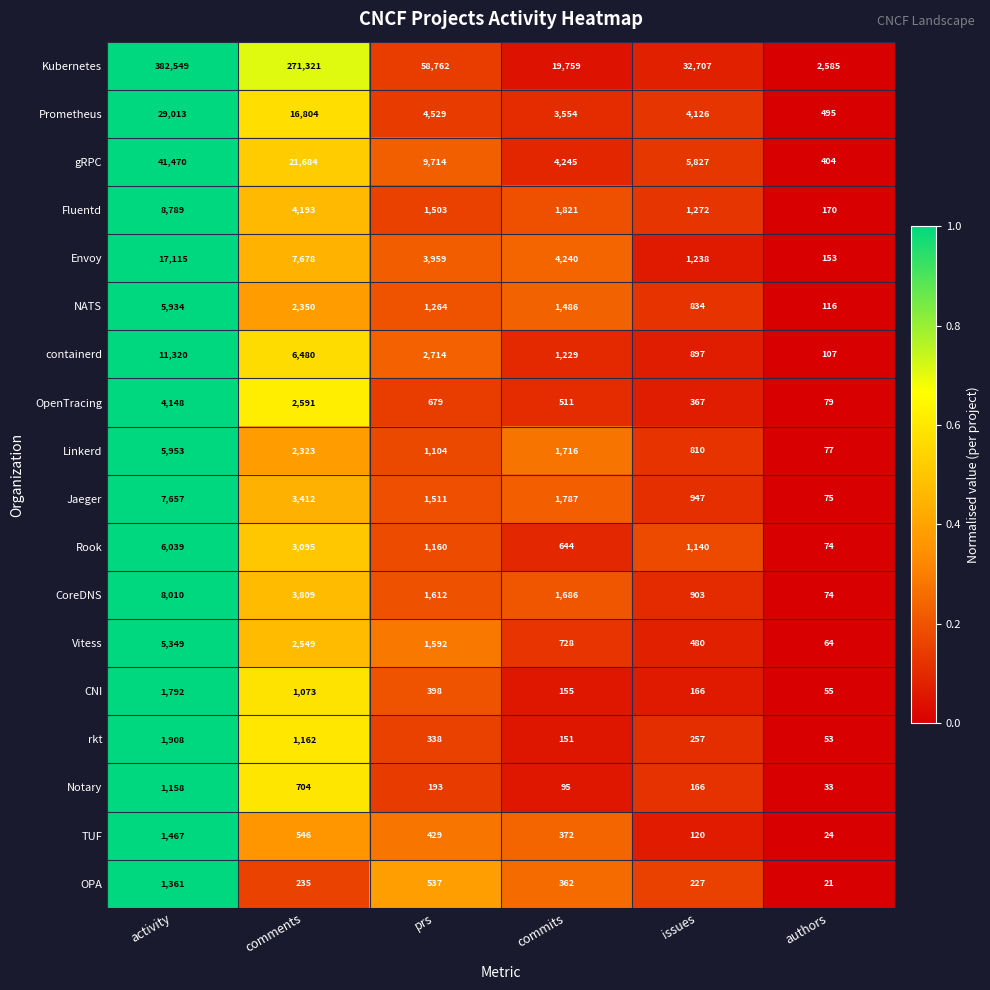

Count the number of data series in this chart.

18